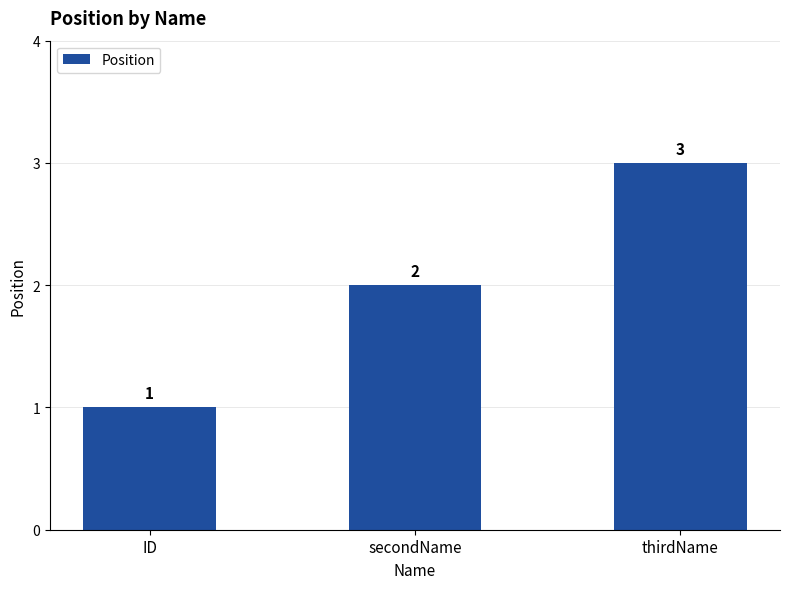

What is the label of the 1st bar from the right?

thirdName